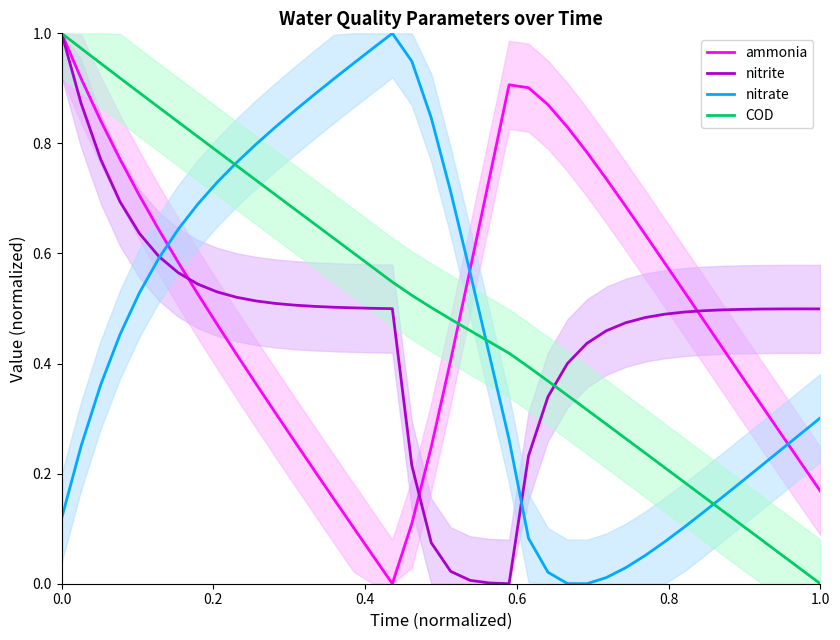

What is the difference between the second highest and second lowest values in the nitrate series?

1.0